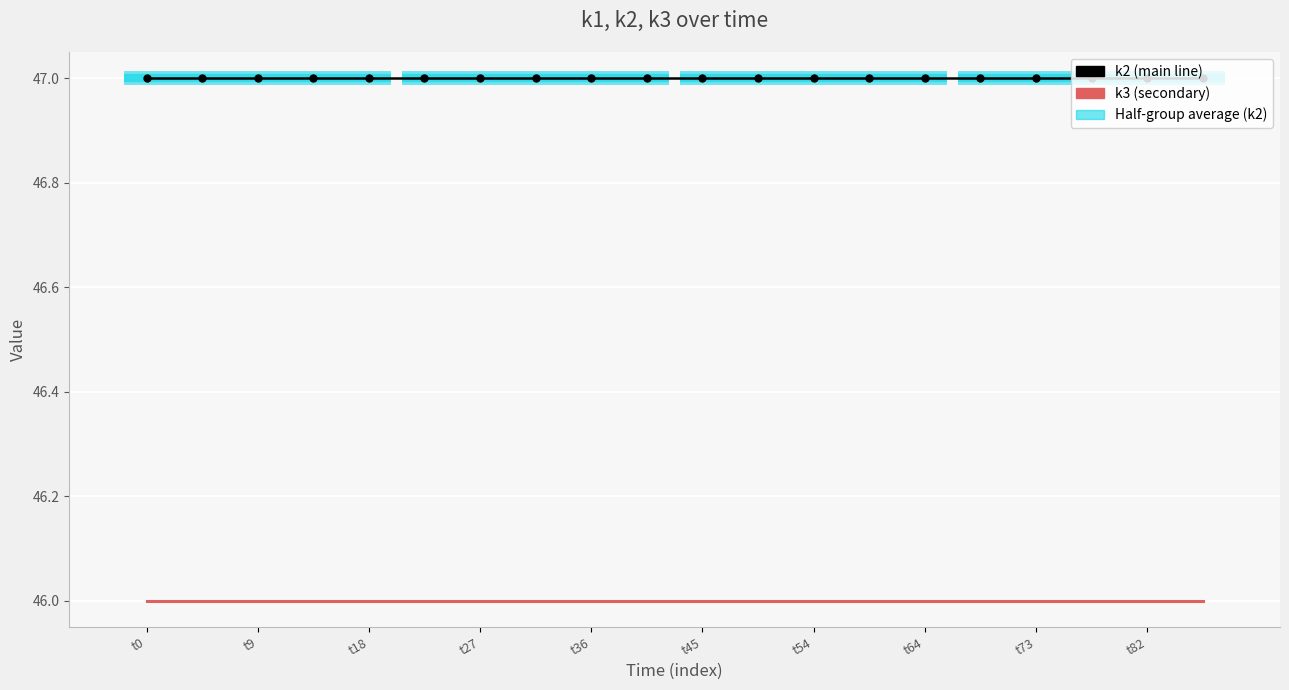

Is it true that k2 equals 47 at t64?

True